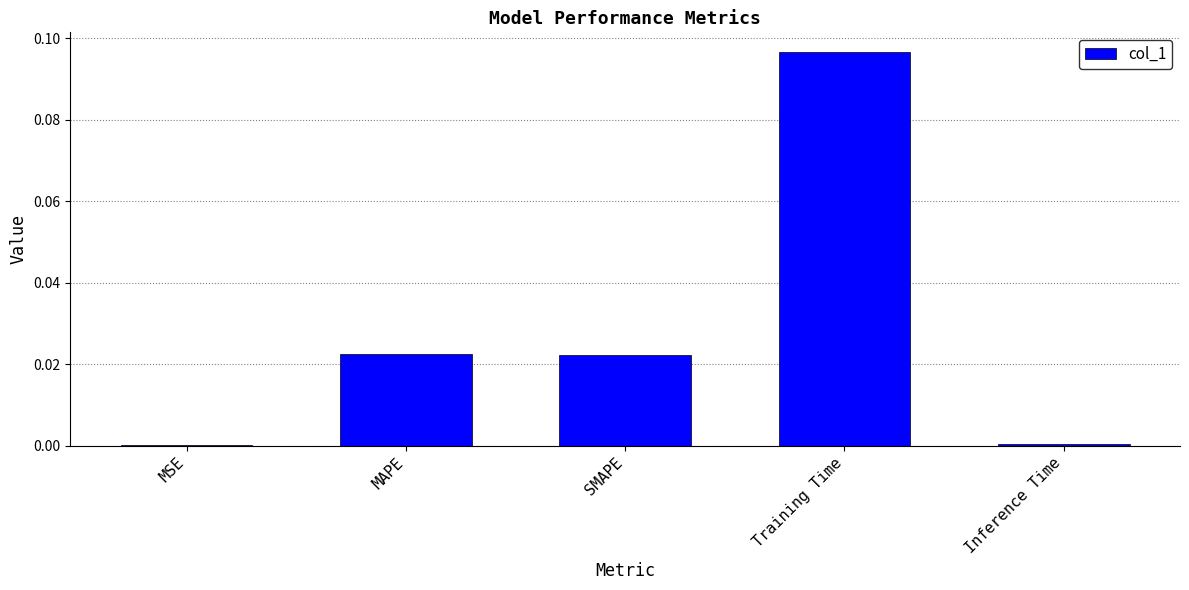

How many categories are shown in the chart?

5